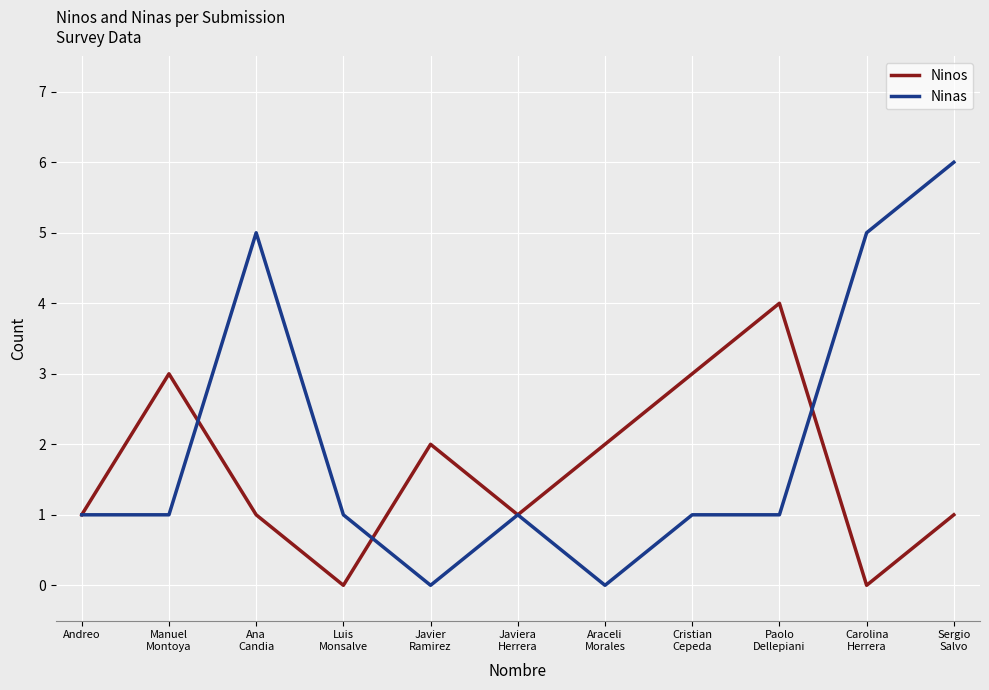

What is the total value across all series at Manuel
Montoya?

4